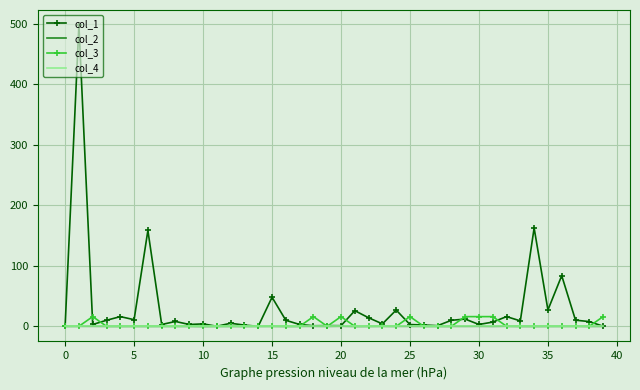

Which series has the largest range (max minus min)?

col_1